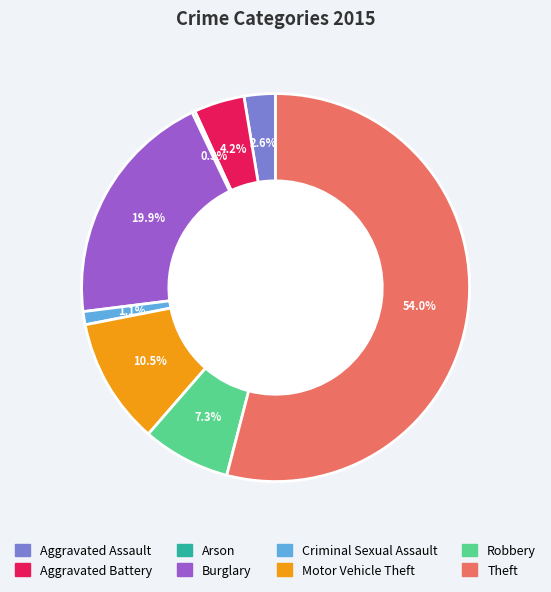

Is Theft the majority of the pie?

Yes